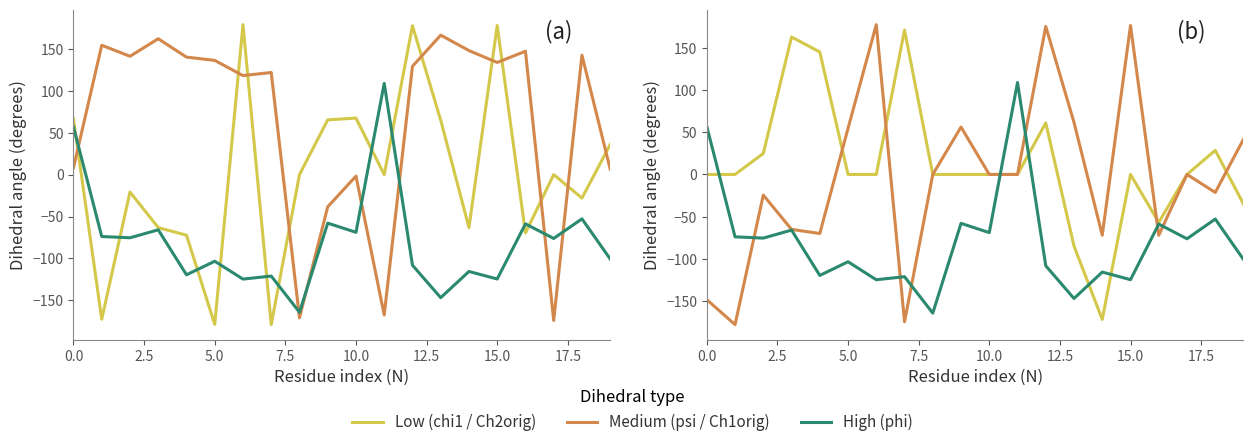

Which series has the largest total across all categories?

psi